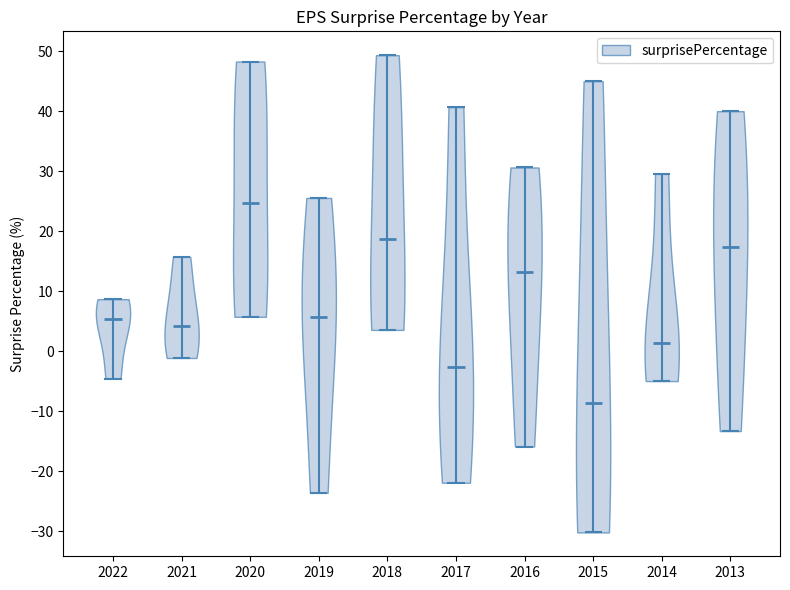

Which violin has the lowest median line?

2015